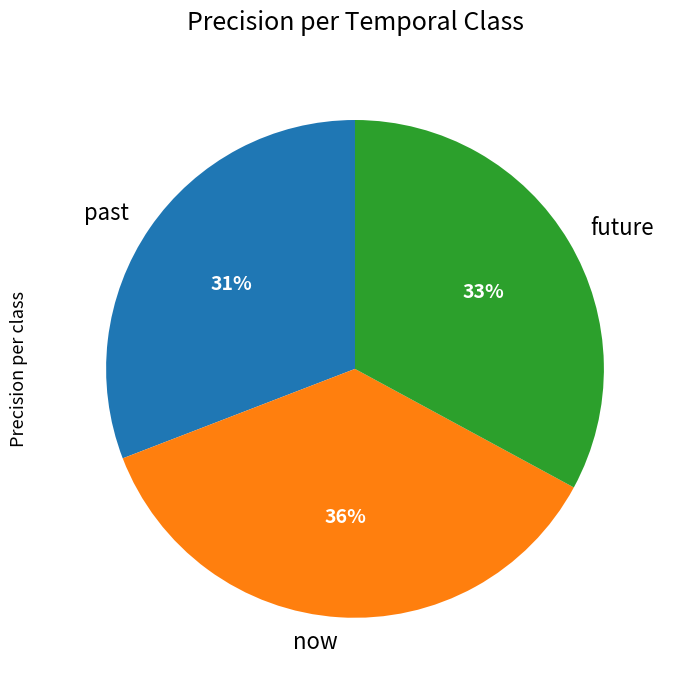

To the nearest percent, what percentage of the pie is future?

33%